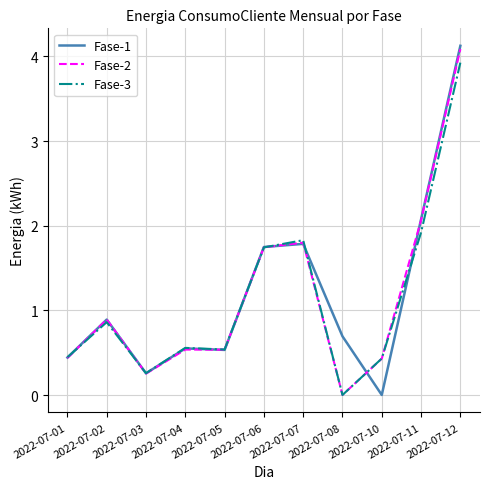

Does the chart display data point markers on the line(s)?

No